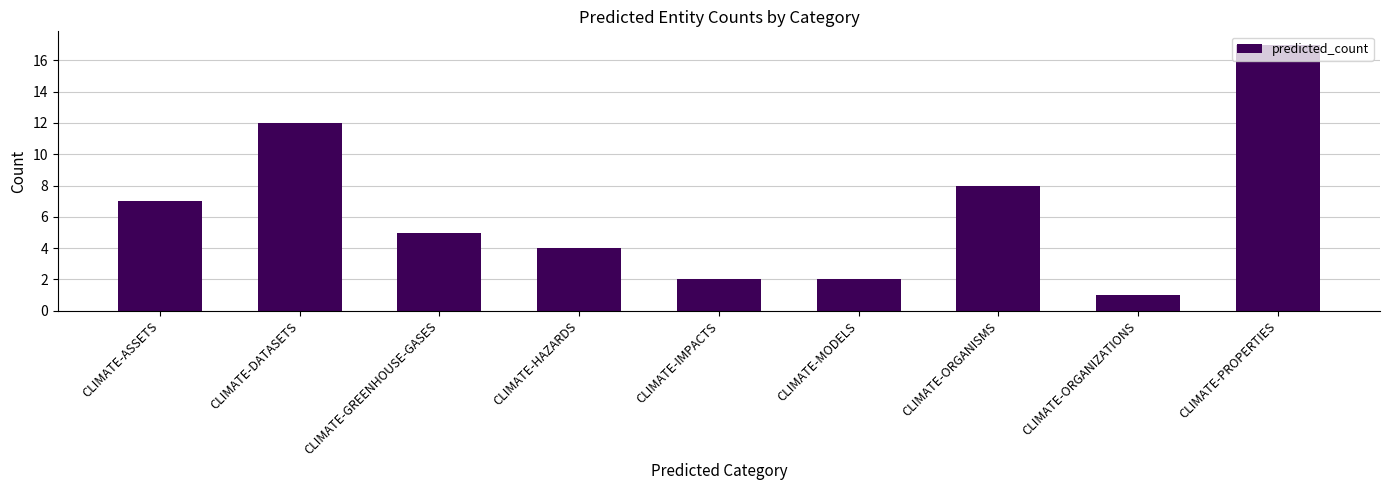

Between CLIMATE-ORGANIZATIONS and CLIMATE-ORGANISMS, which is larger?

CLIMATE-ORGANISMS